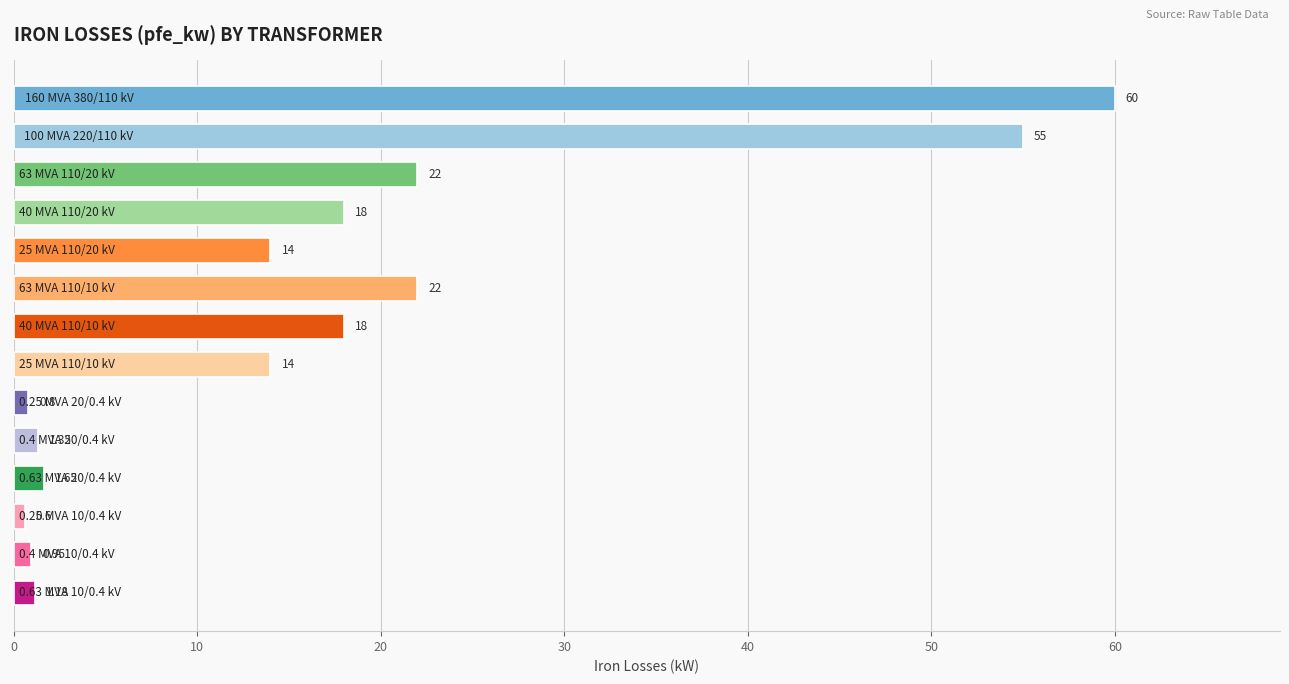

What is the average value?

16.4